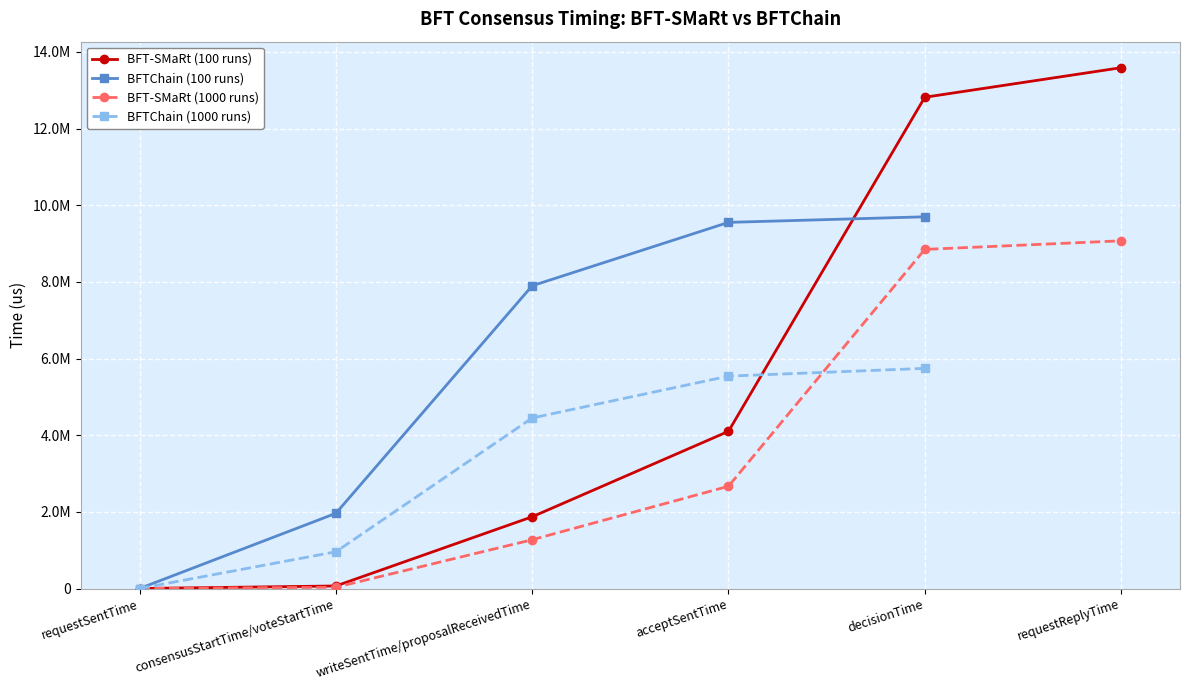

Rank the series by their average value, from highest to lowest.

BFT-SMaRt (100 runs), BFTChain (100 runs), BFT-SMaRt (1000 runs), BFTChain (1000 runs)